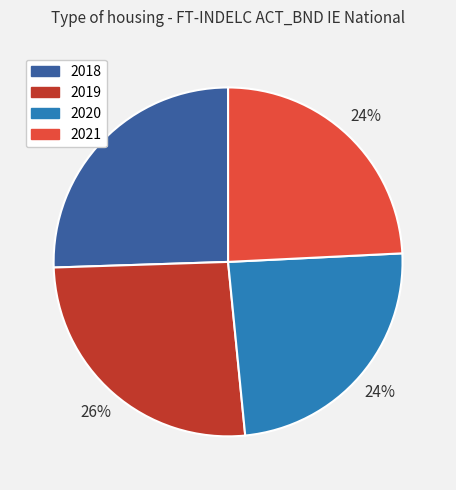

The 2021 slice represents 32% of the pie. True or false?

False